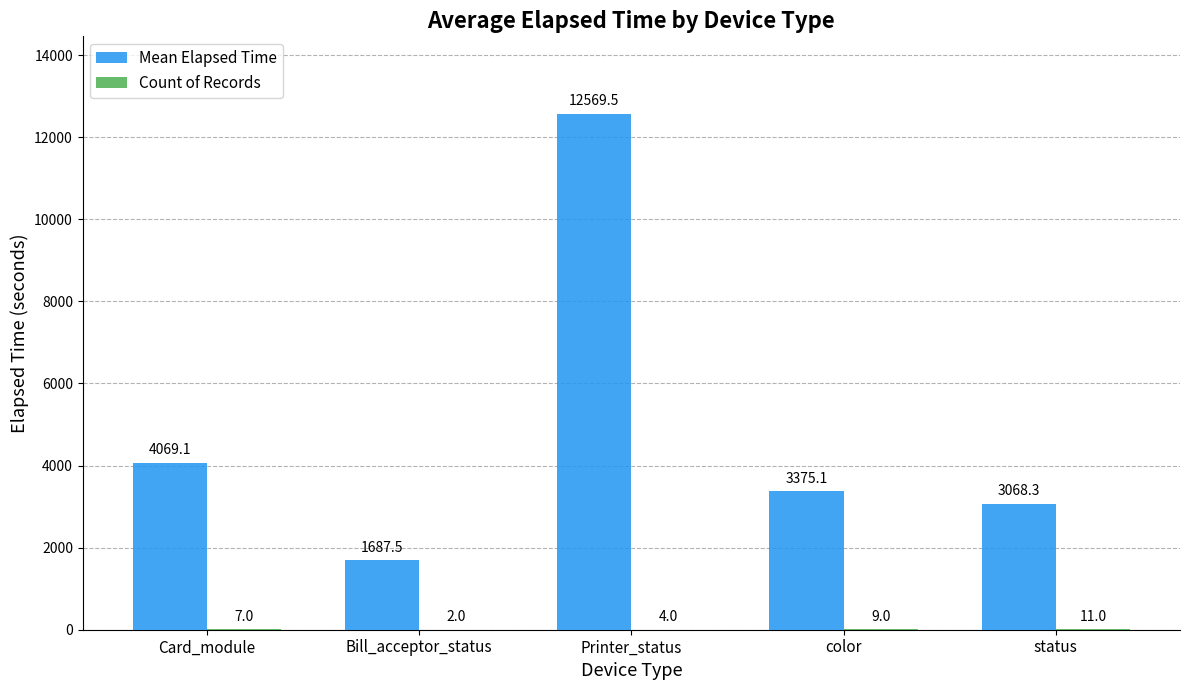

At which category is the sum across all series the highest?

Printer_status